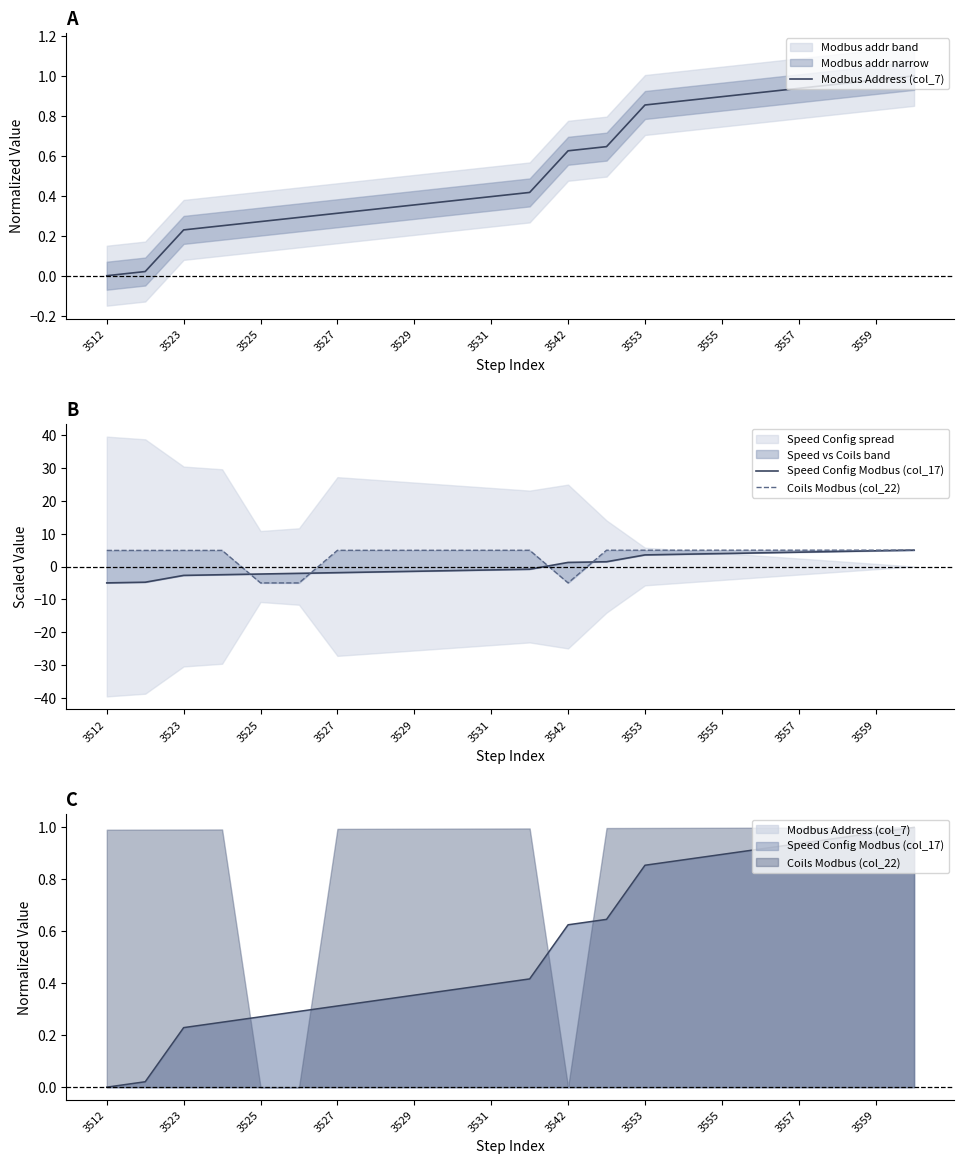

What is the value of the Speed Config Modbus (col_17) point at the 18th from the left?

4.2